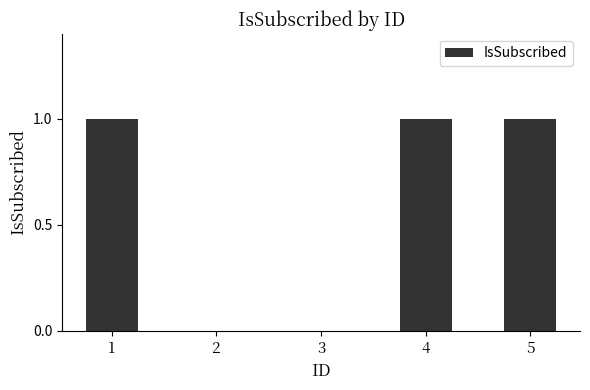

What is the greatest value displayed?

1